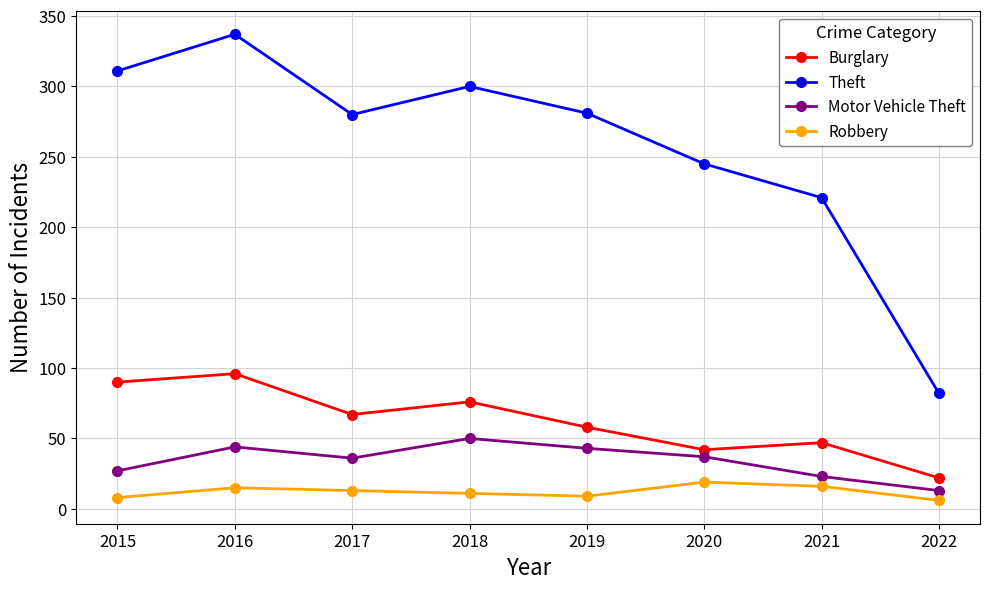

Which series changed the most between 2015 and 2016?

Theft